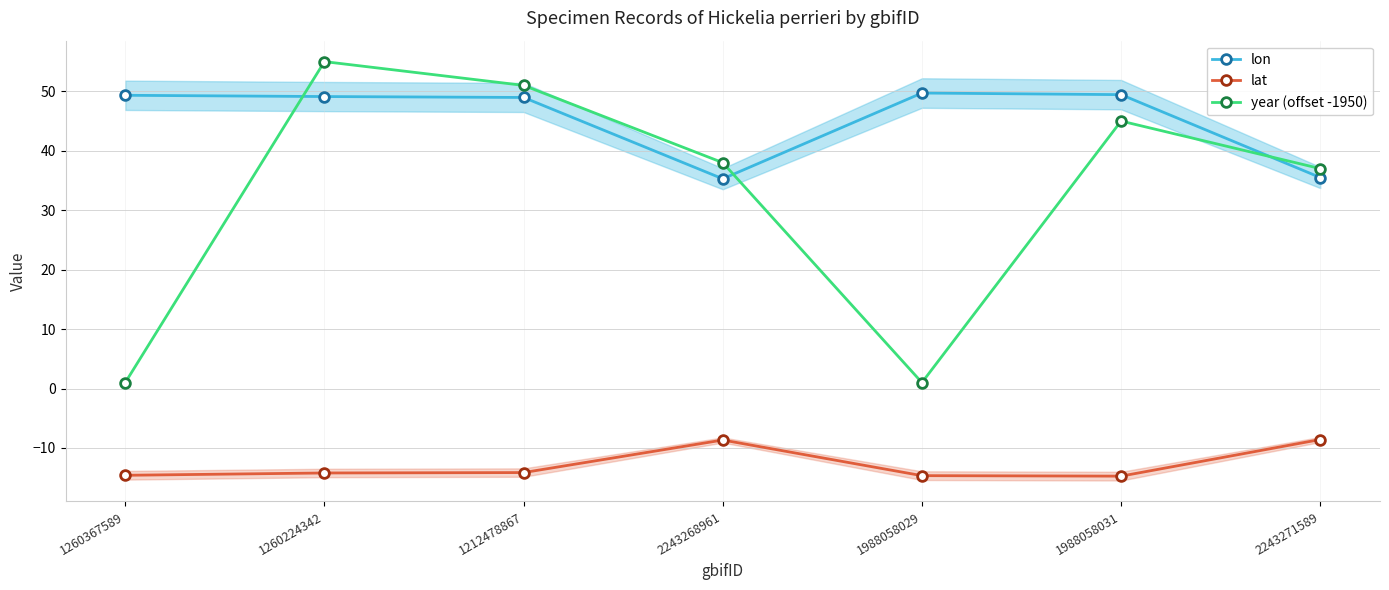

Between 2243271589 and 1260224342, which is larger?

1260224342